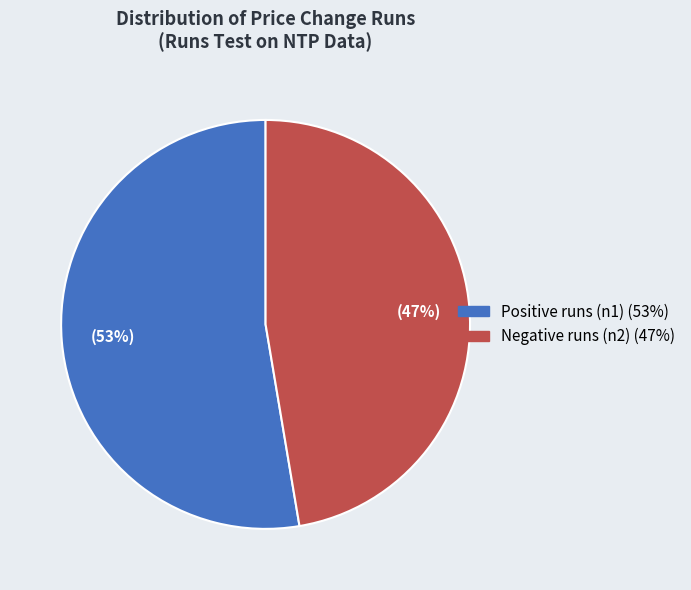

To the nearest percent, what is the average slice percentage?

50%